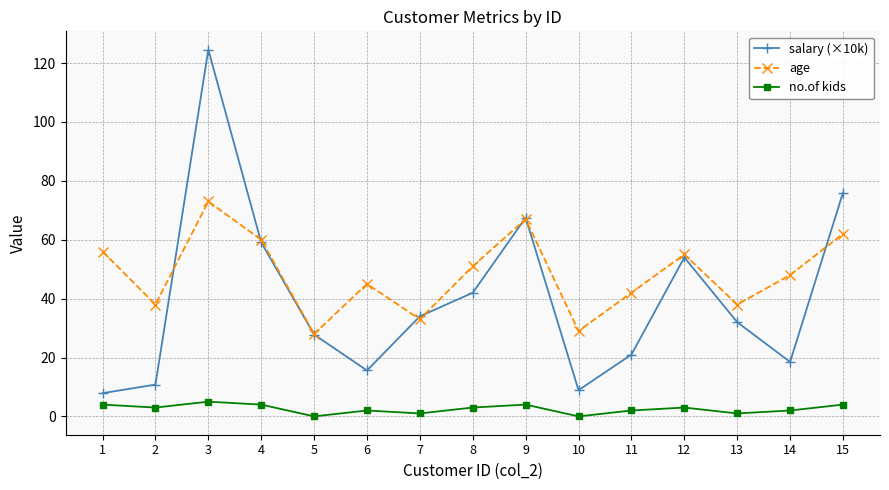

What is the total value across all series at 13?

71.0